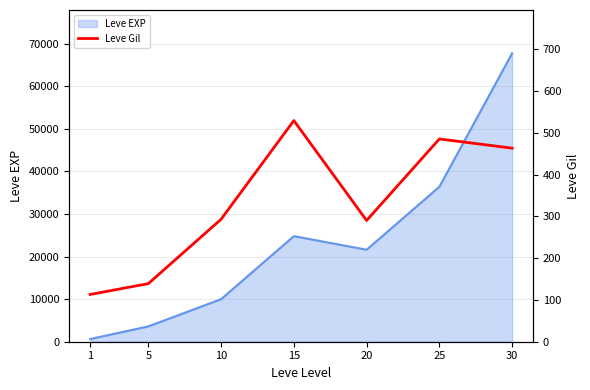

At which category does the chart reach its minimum across all series?

1